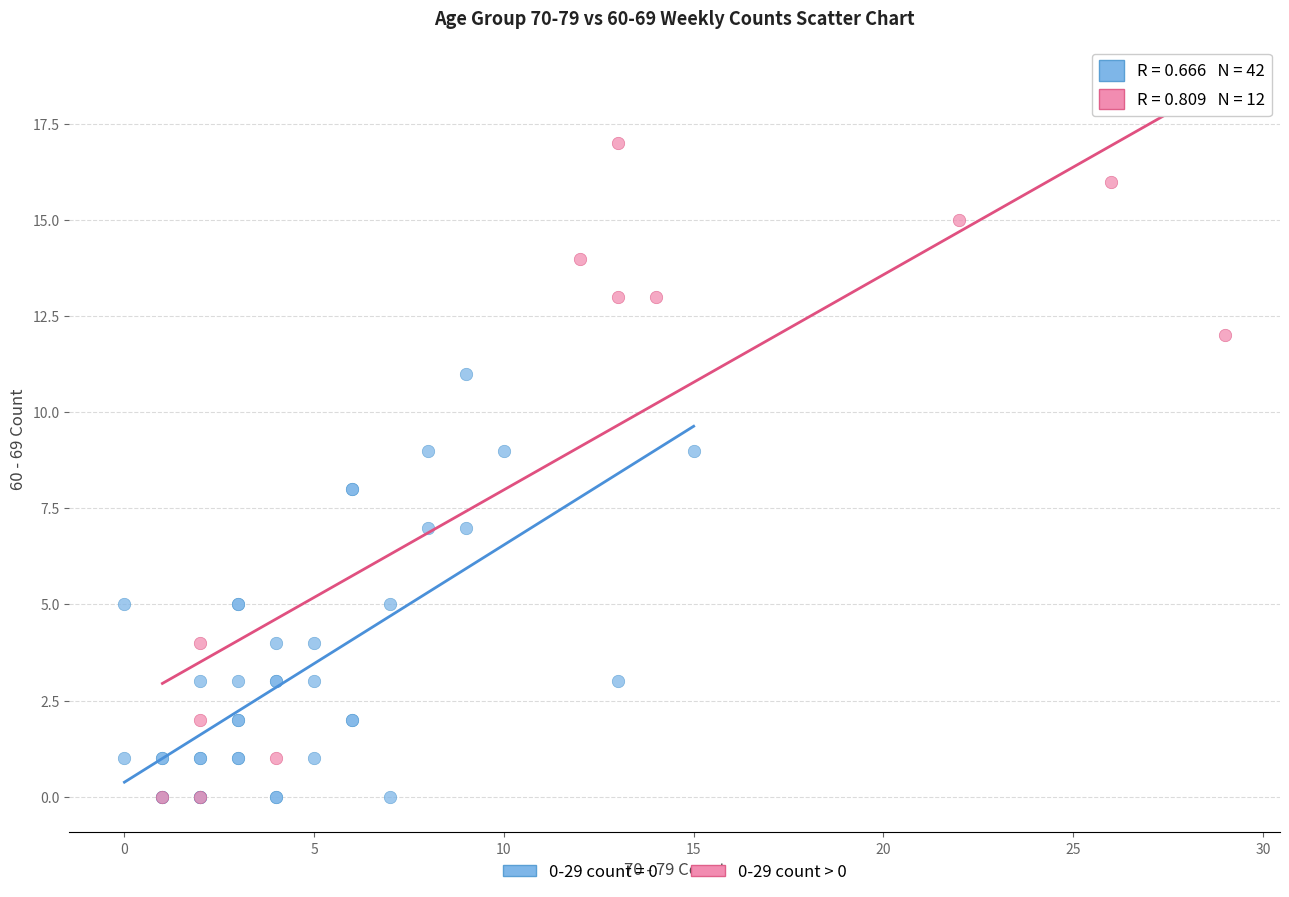

Which series has the largest Y range (max minus min)?

0-29 count > 0